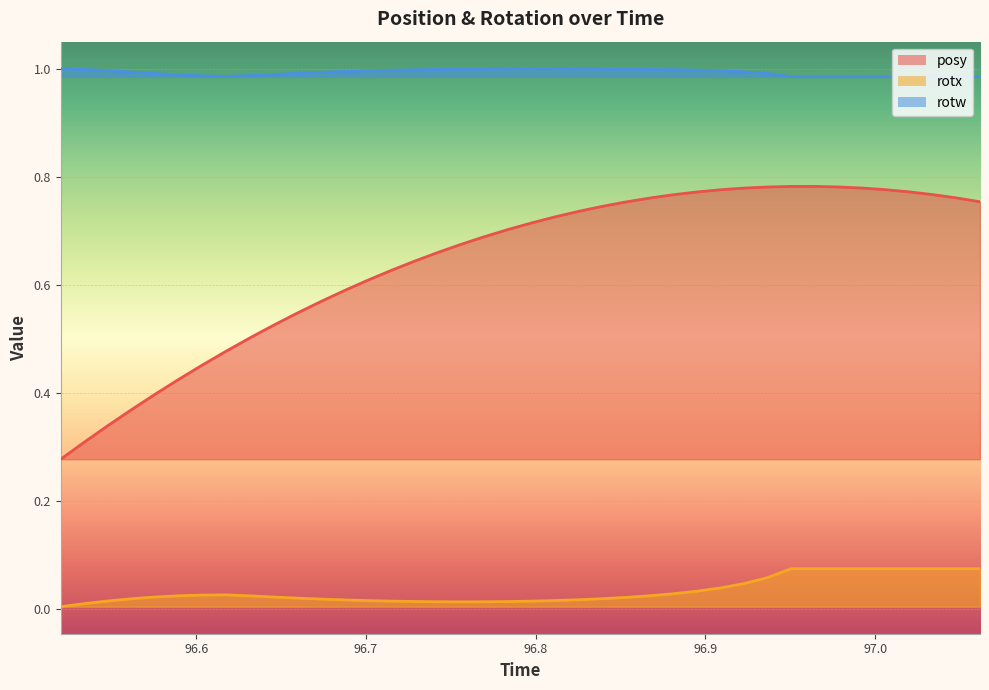

What are all the series names shown in the legend?

posy, rotx, rotw